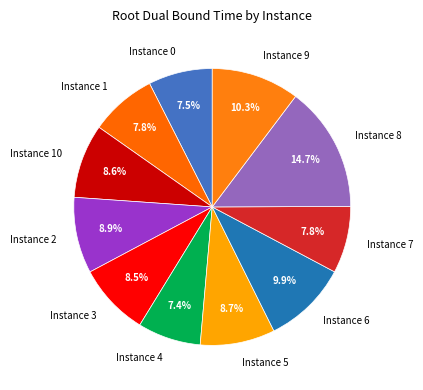

How many segments does this pie chart have?

11